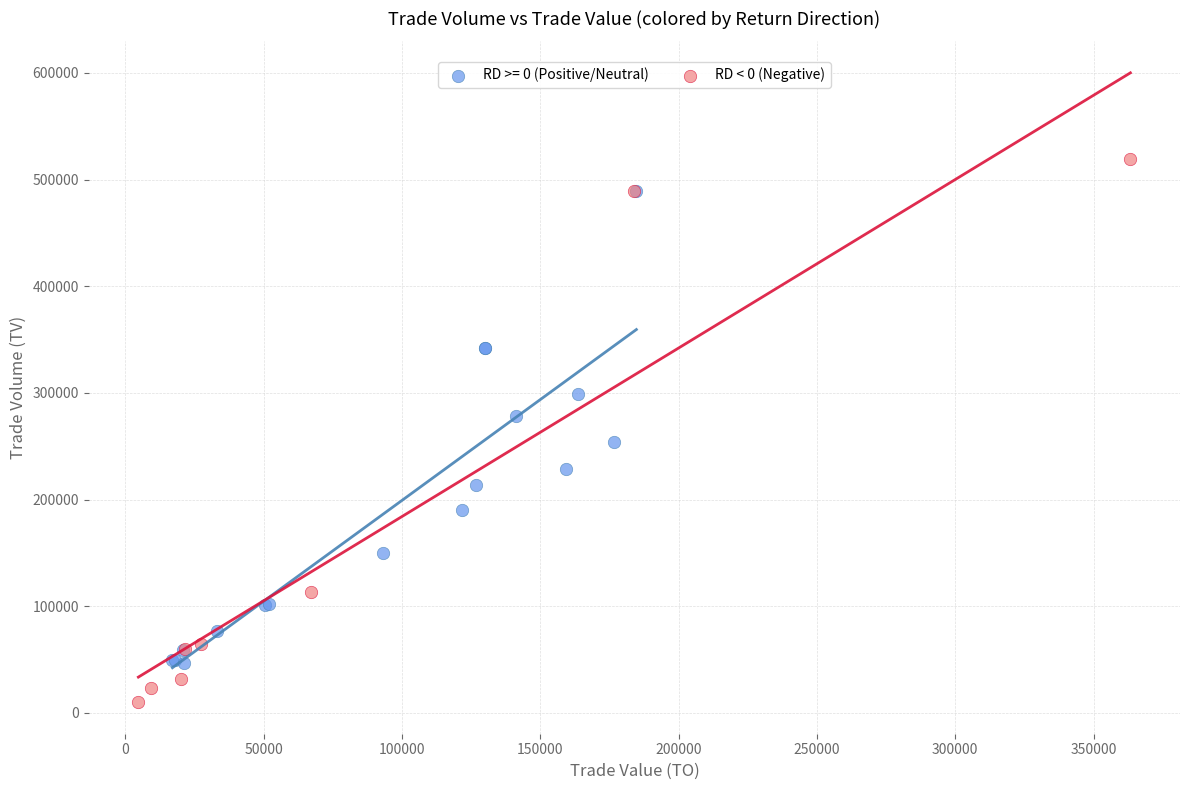

Which series has the widest spread of Y values?

RD < 0 (Negative)